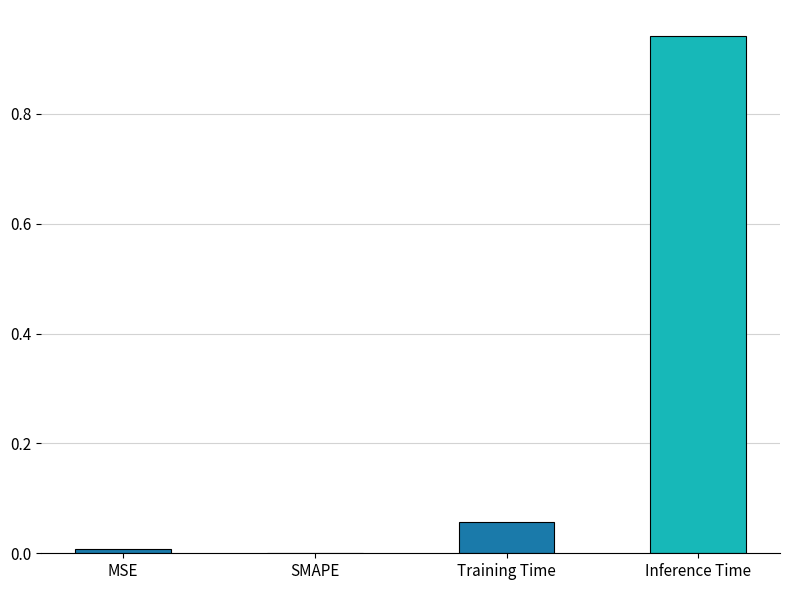

At which category does the chart reach its peak across all series?

Inference Time